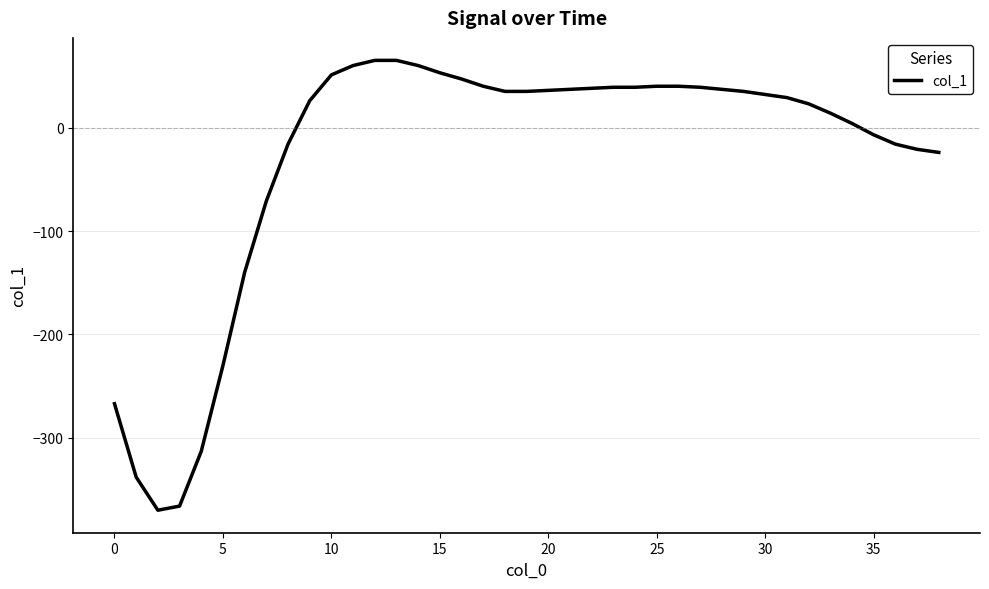

What is the difference between the maximum and minimum values?

435